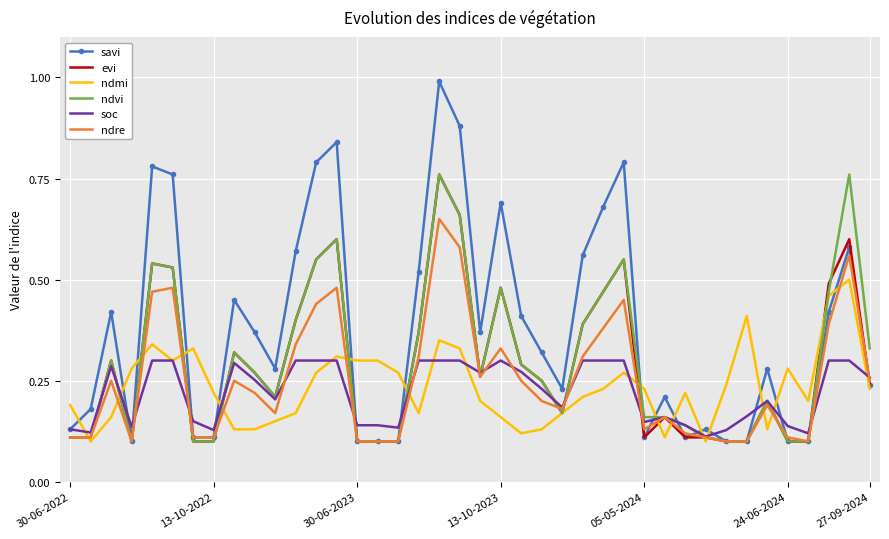

Which series has the largest total across all categories?

savi